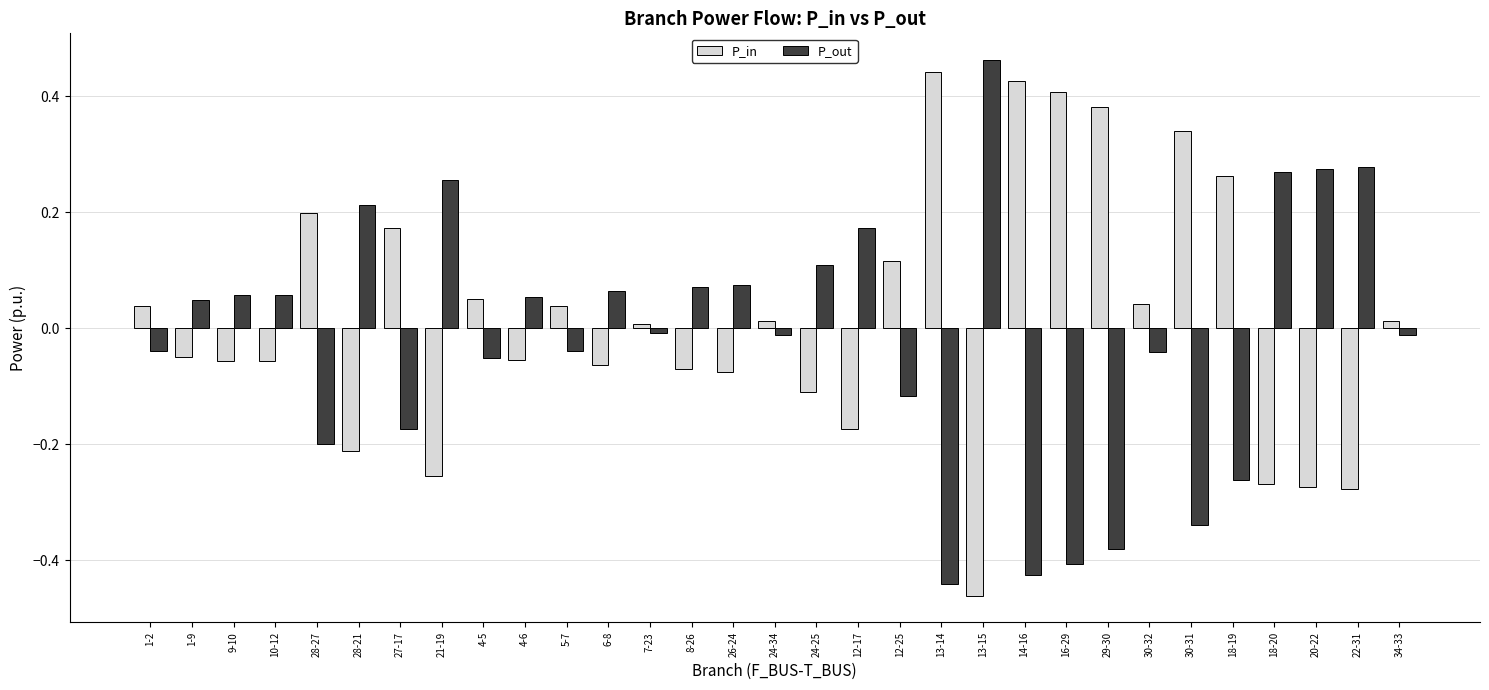

The value of P_in at 13-15 is -0.2. True or false?

False